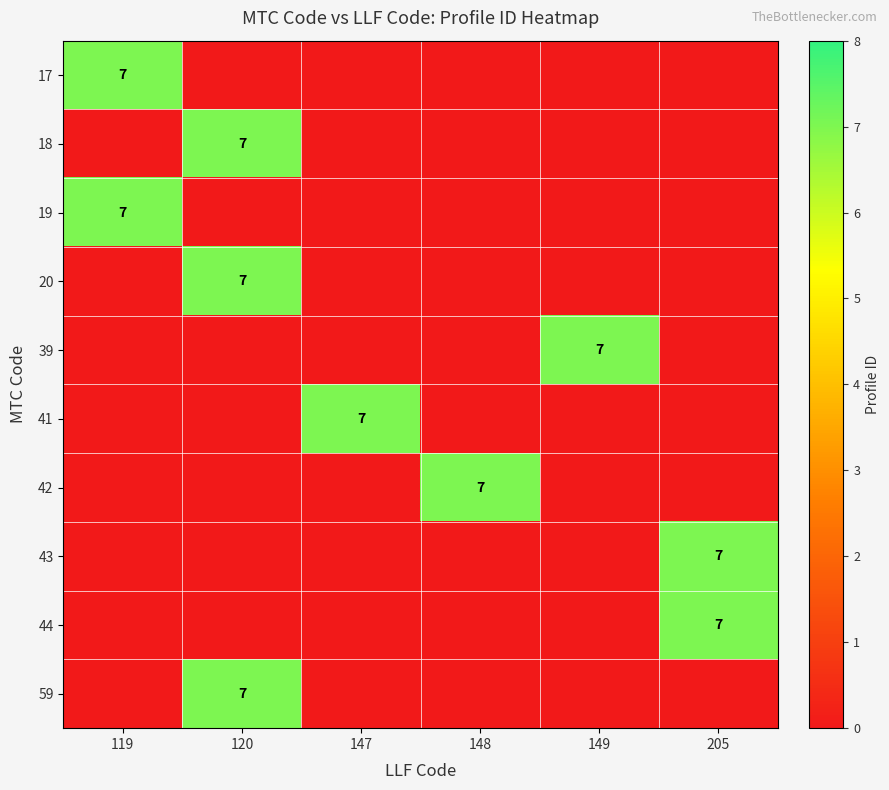

True or false: 44 has a value of 7 at 205.

True